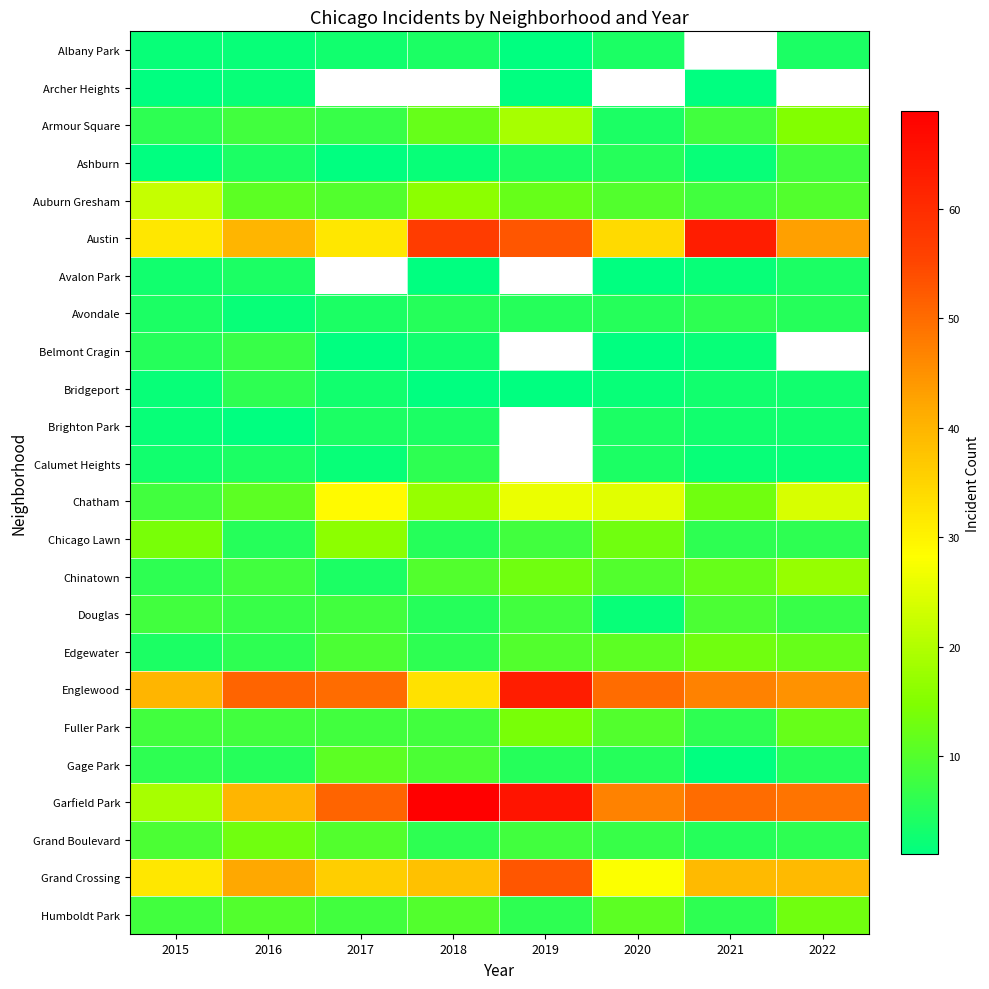

True or false: Ashburn has a value of 6.4 at 2016.

False